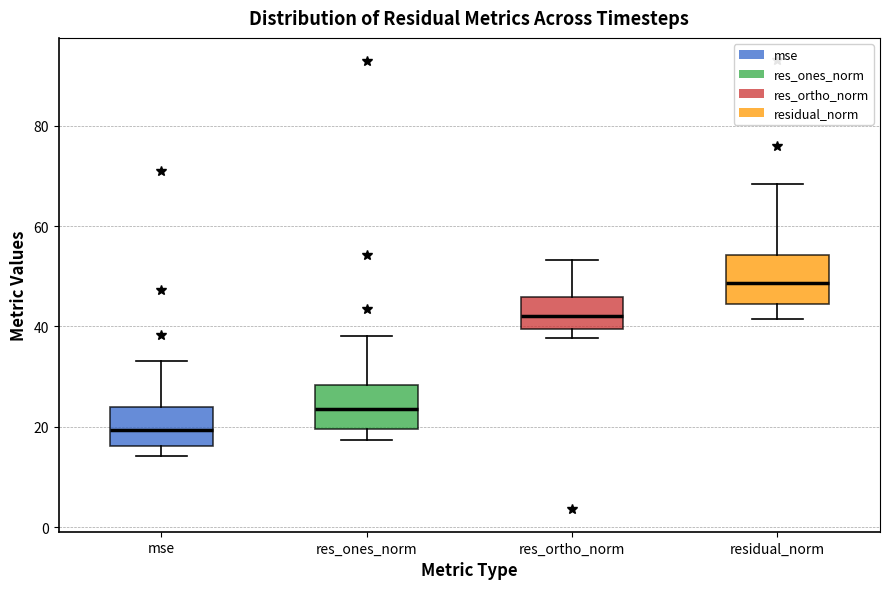

Where is the upper edge of the box for mse on the y-axis? The values are not printed on the chart, so give them approximately, as read against the axis.

24